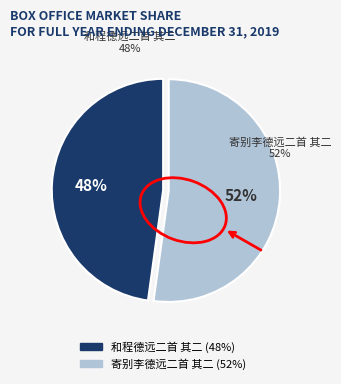

To the nearest percent, what is the difference between the 寄别李德远二首 其二 and 和程德远二首 其二 slice percentages?

4%